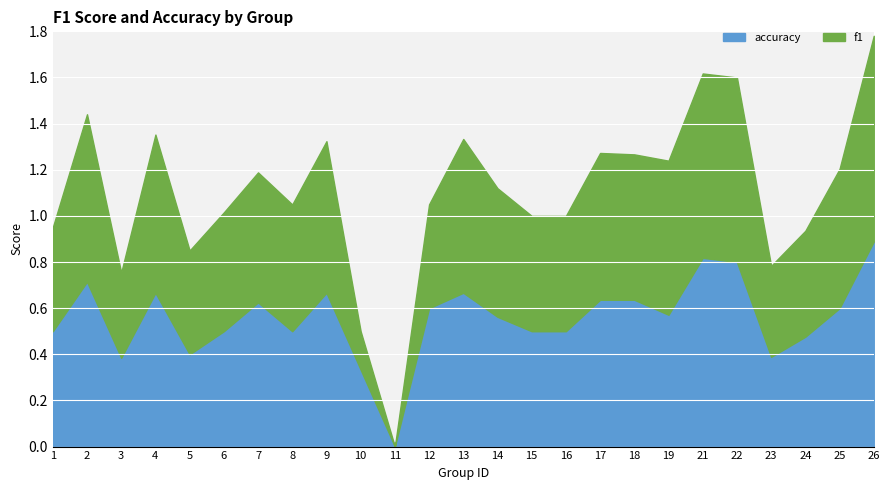

Which series changed the most between 10 and 23?

f1